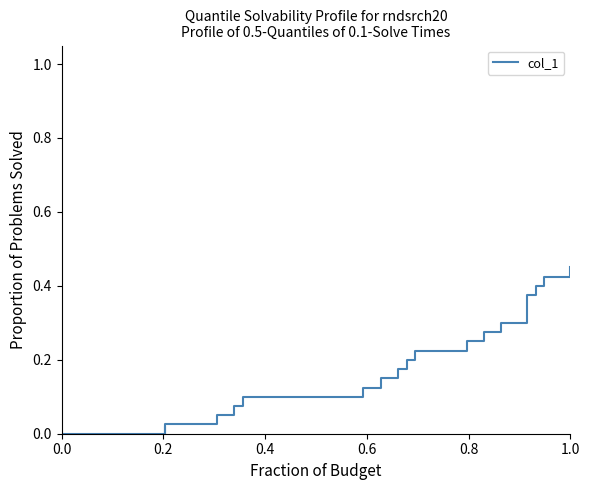

What is the label of the 17th point from the right?

0.2